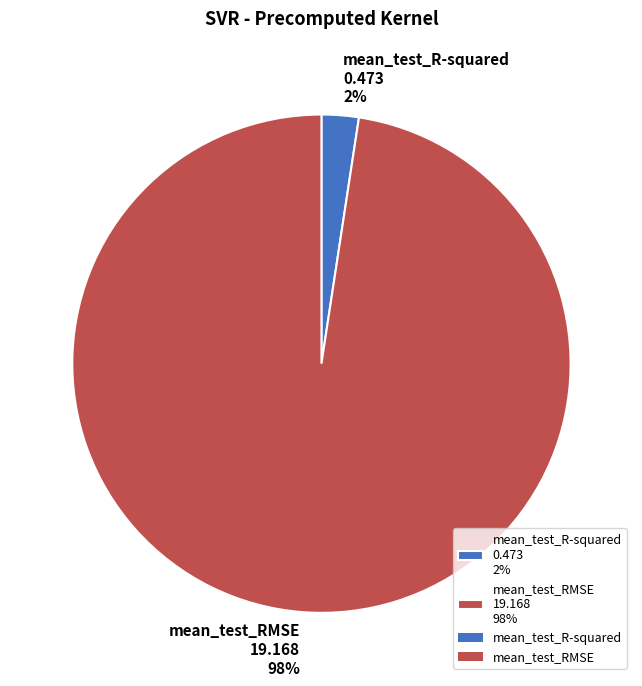

To the nearest percent, what is the average slice percentage?

50%